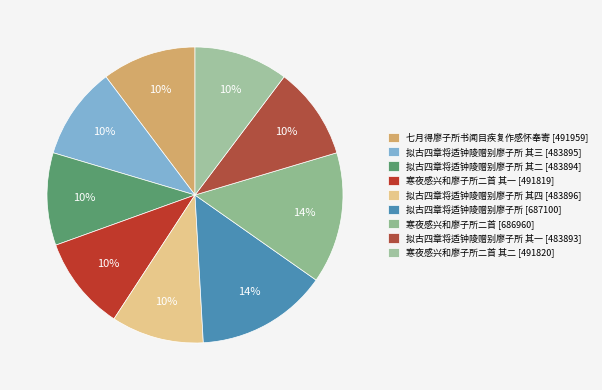

How many segments does this pie chart have?

9